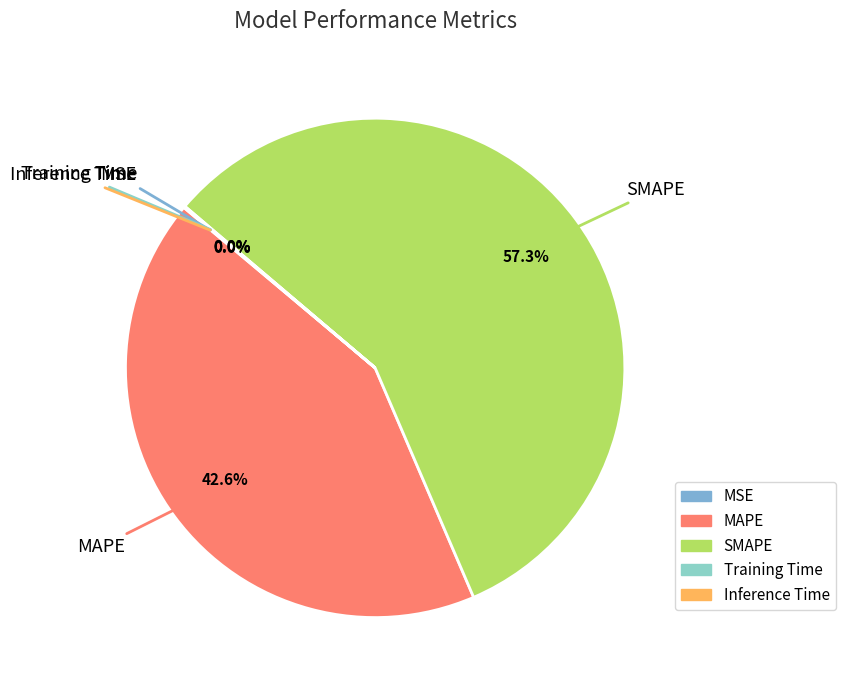

What percentage is the SMAPE slice, to the nearest percent?

57%